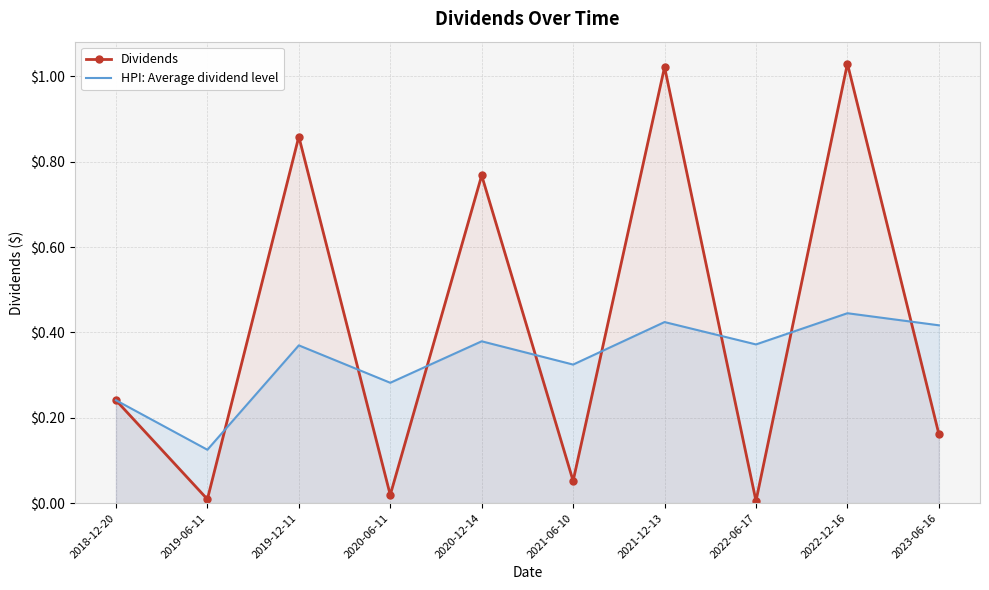

Is this an area chart (filled region under the line)?

No